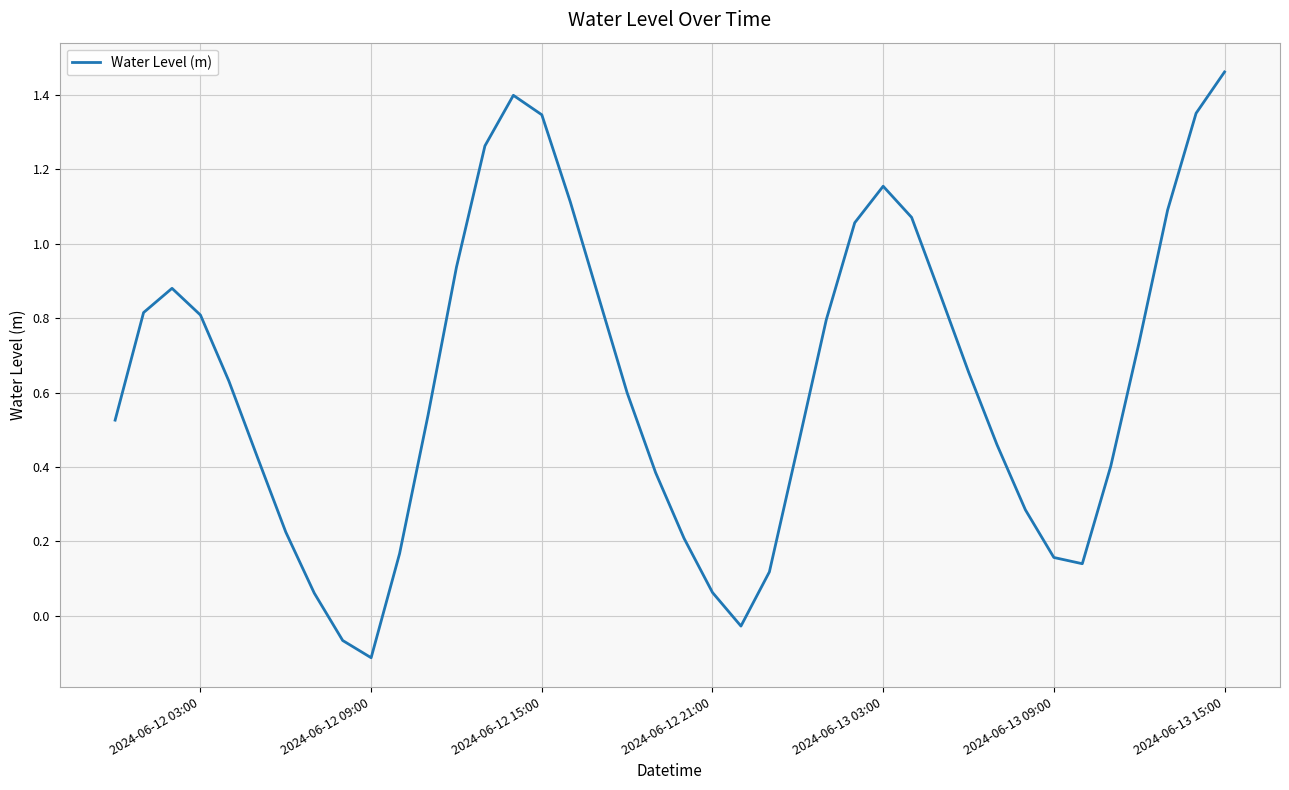

What is the difference between the maximum and minimum values?

1.6